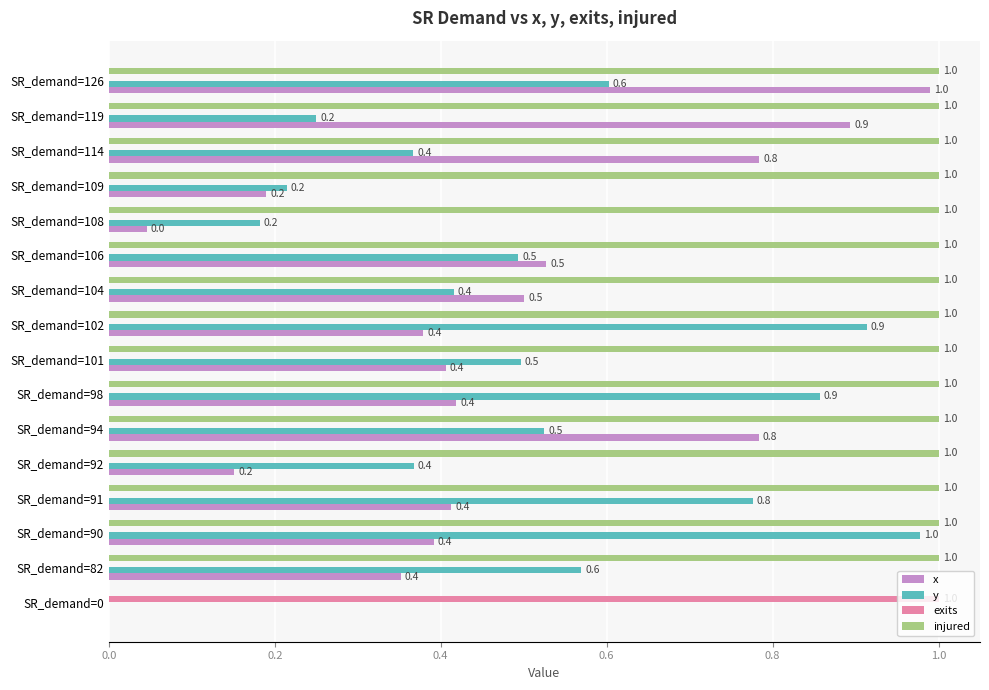

What is the maximum value for injured?

1.0